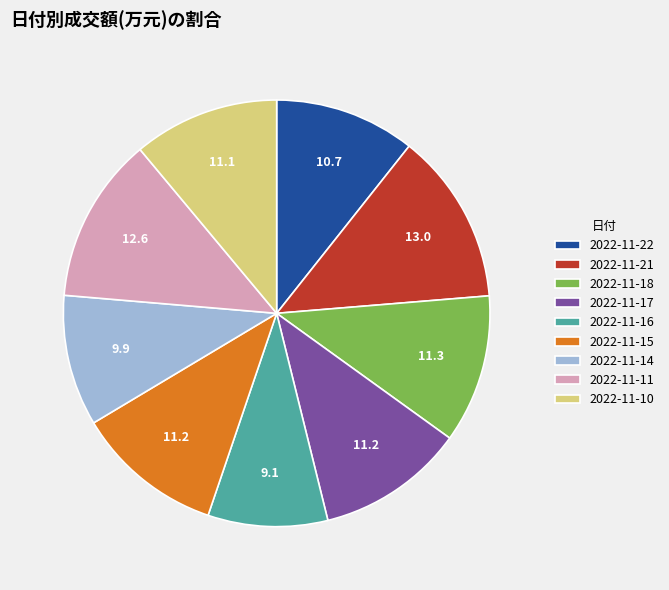

What is the smallest slice in the pie chart?

2022-11-16